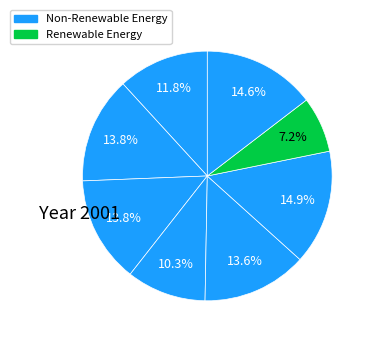

Count the number of slices in the pie.

8